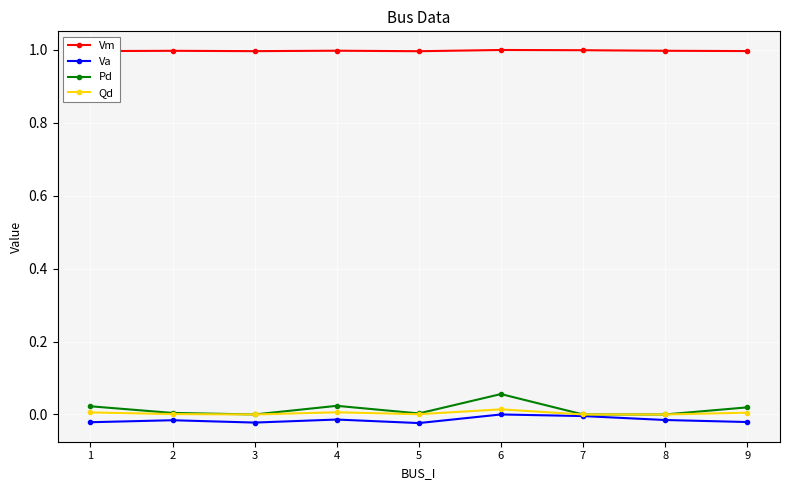

True or false: Vm has more than 1 interior local peaks.

True